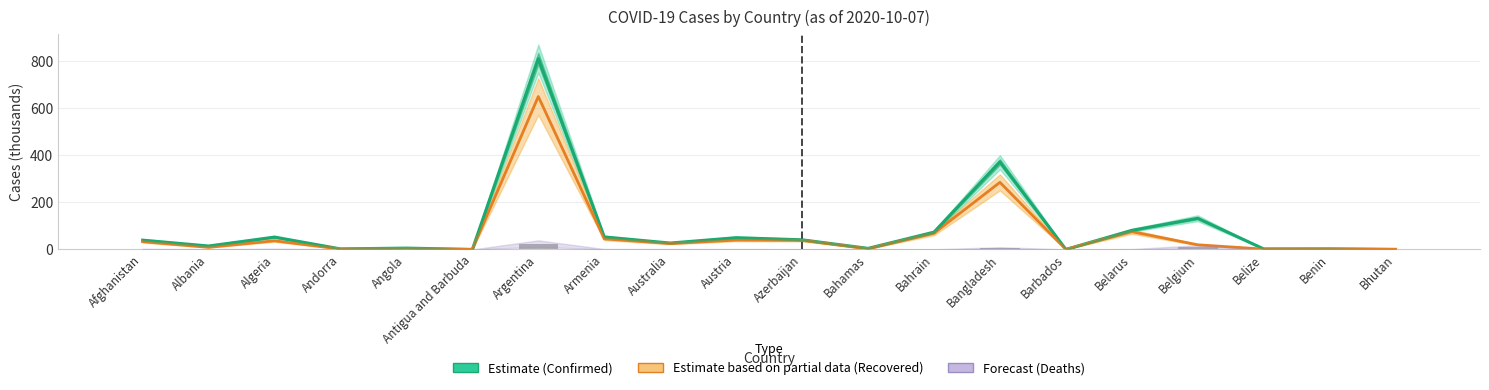

How many bars are there in each group?

3